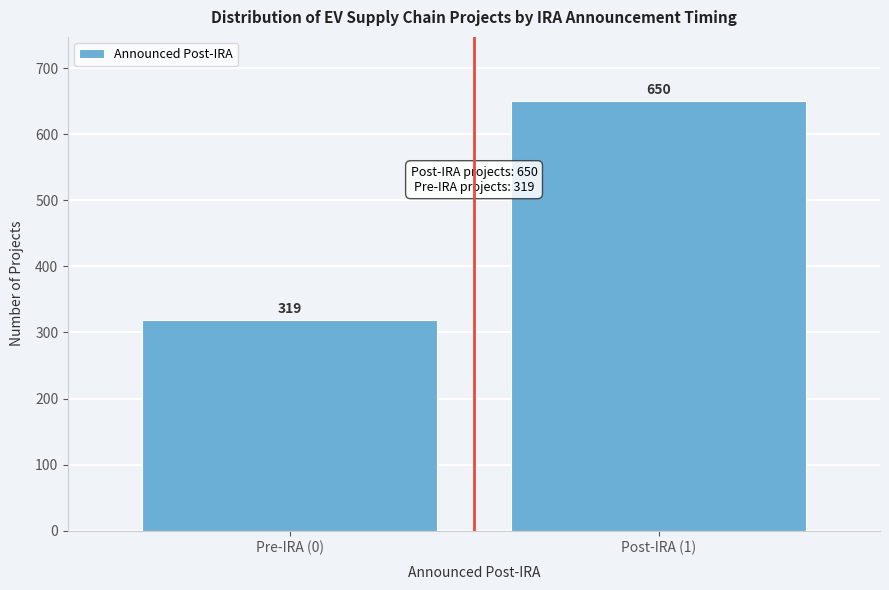

Reading right to left, extract all data points from this chart.

650	319